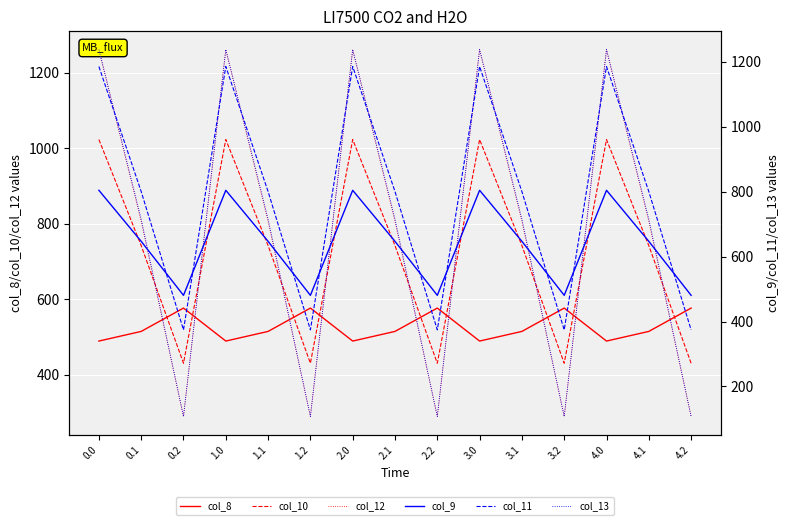

Is it true that col_12 equals 1723.8 at 0.0?

False